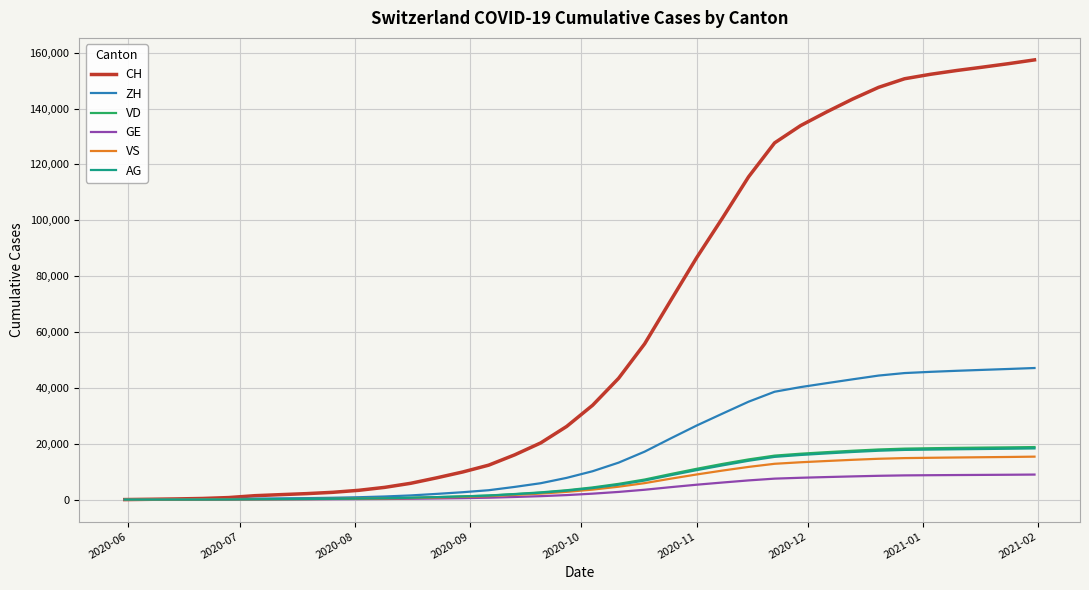

Which series has the largest range (max minus min)?

CH